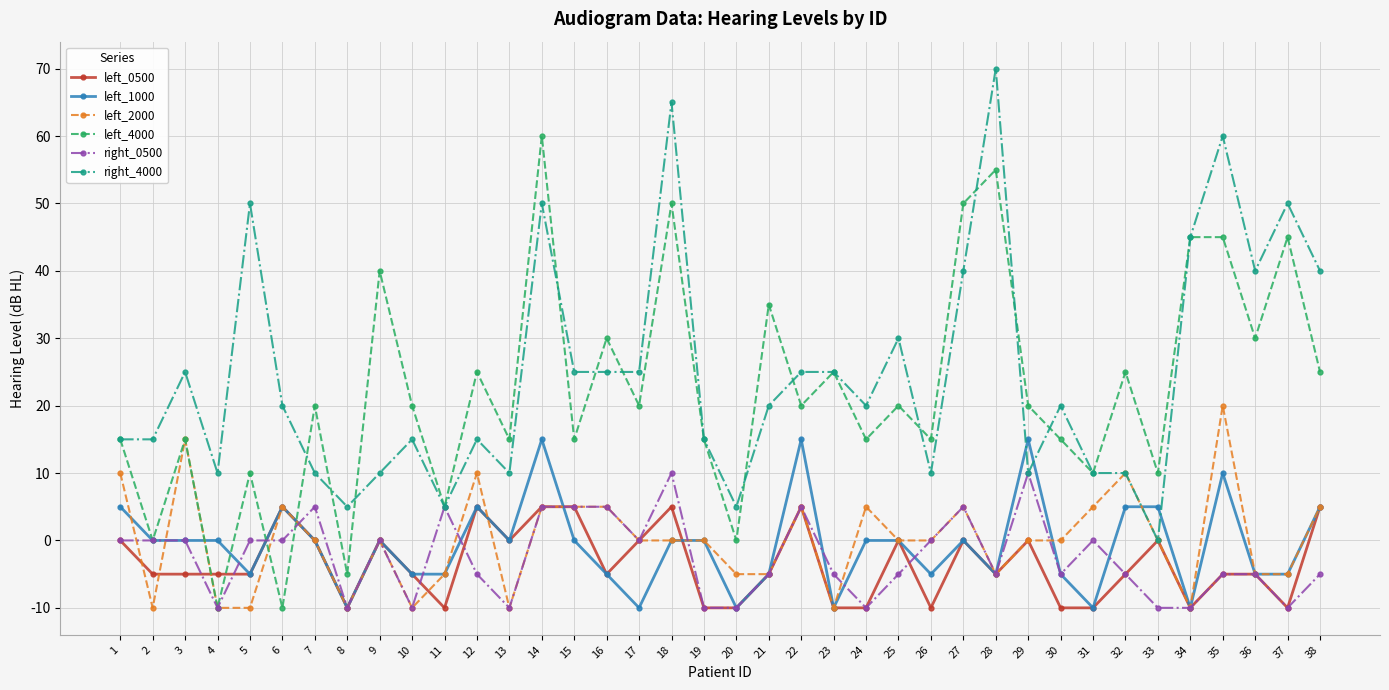

What is the spread (max minus min) of values at 9?

40